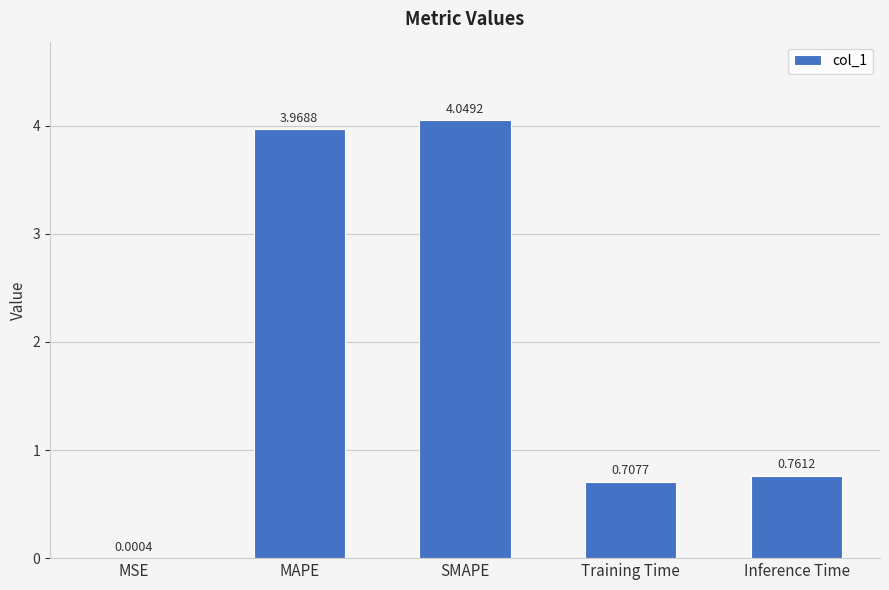

Between Training Time and MSE, which is larger?

Training Time